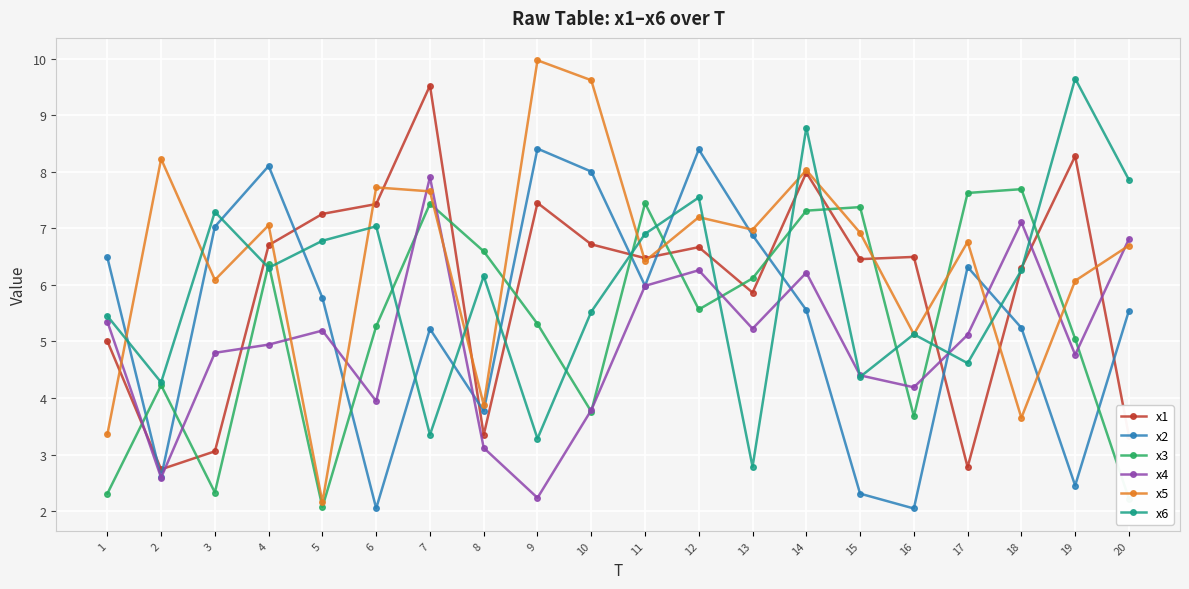

True or false: x4 has more than 0 points higher than both neighbors.

True